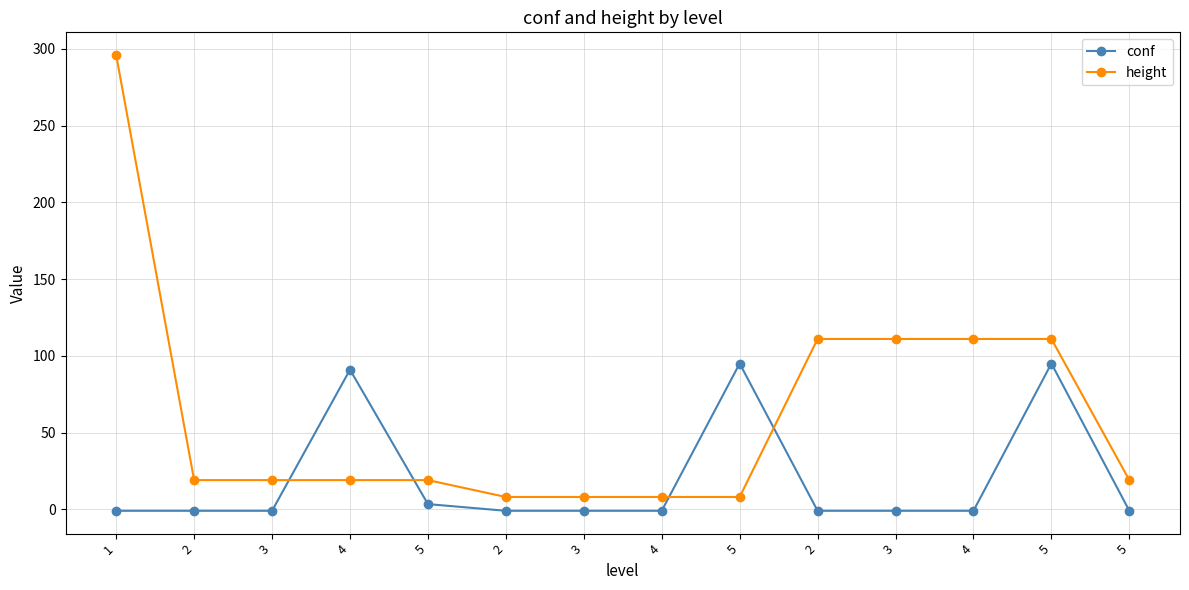

Is the value of conf at 3 greater than the value of height at 4?

No